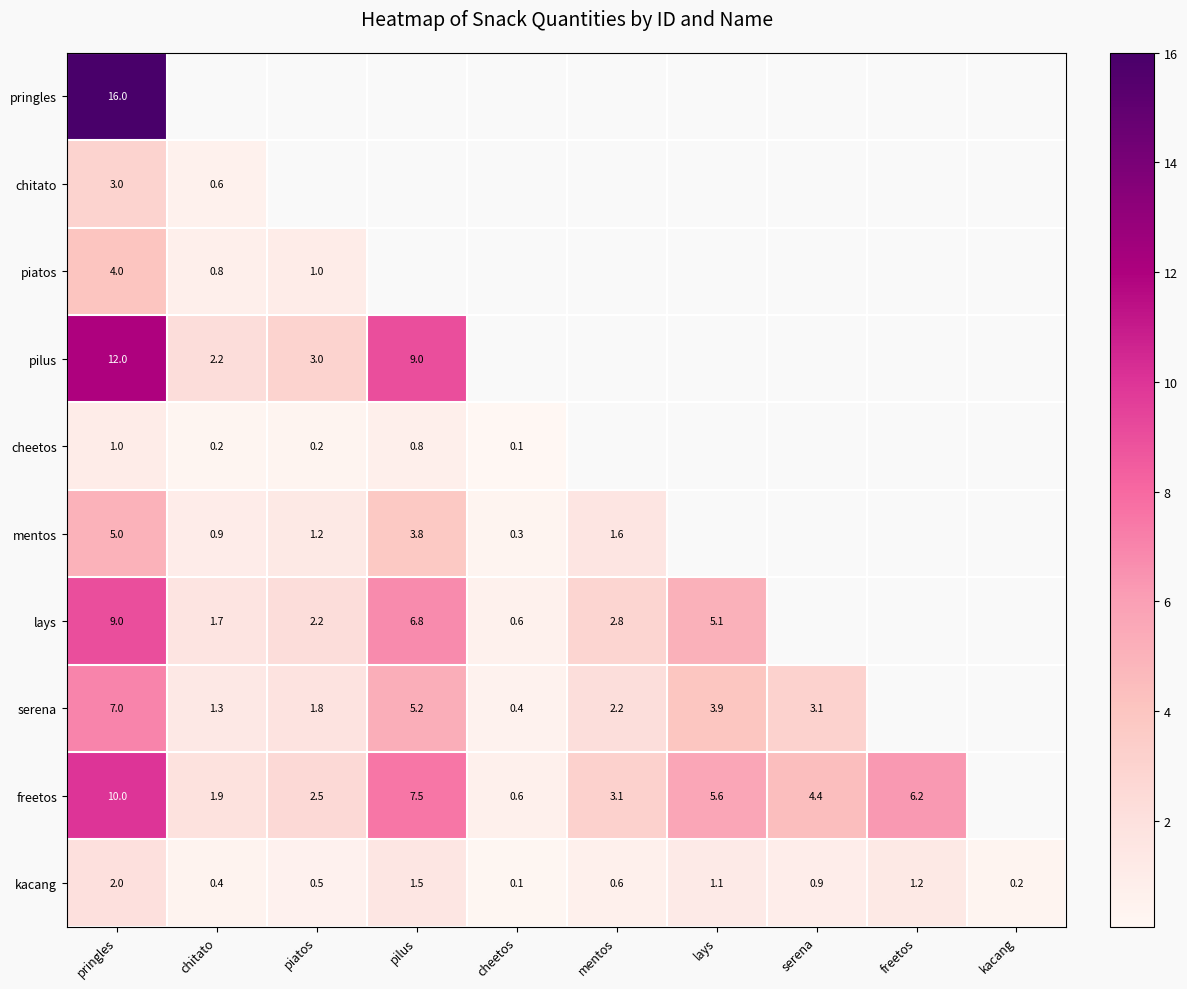

List the labels in order of kacang value, largest first.

pringles, pilus, freetos, lays, serena, mentos, piatos, chitato, kacang, cheetos